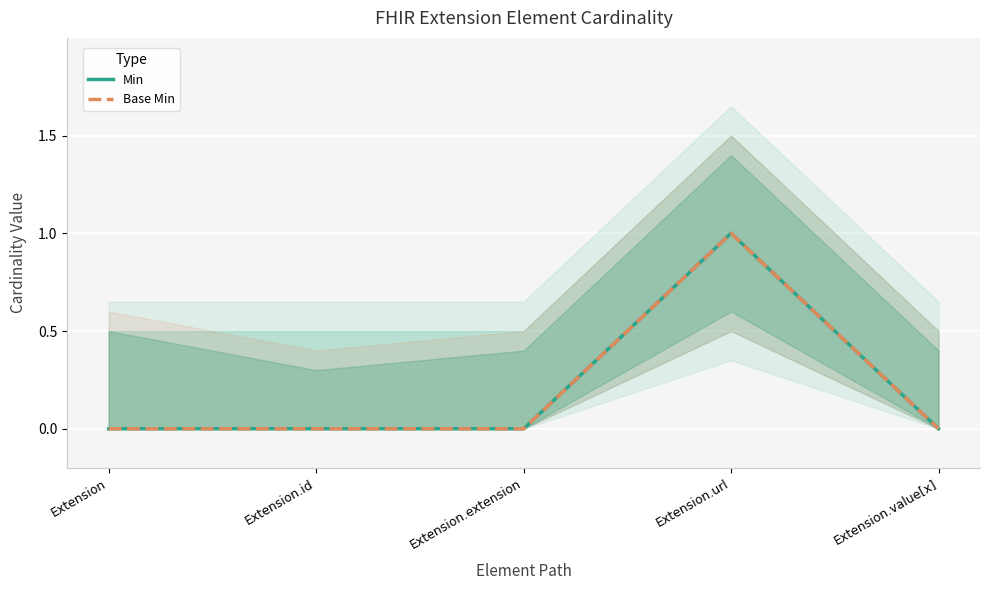

True or false: Base Min and Min intersect in this chart.

False